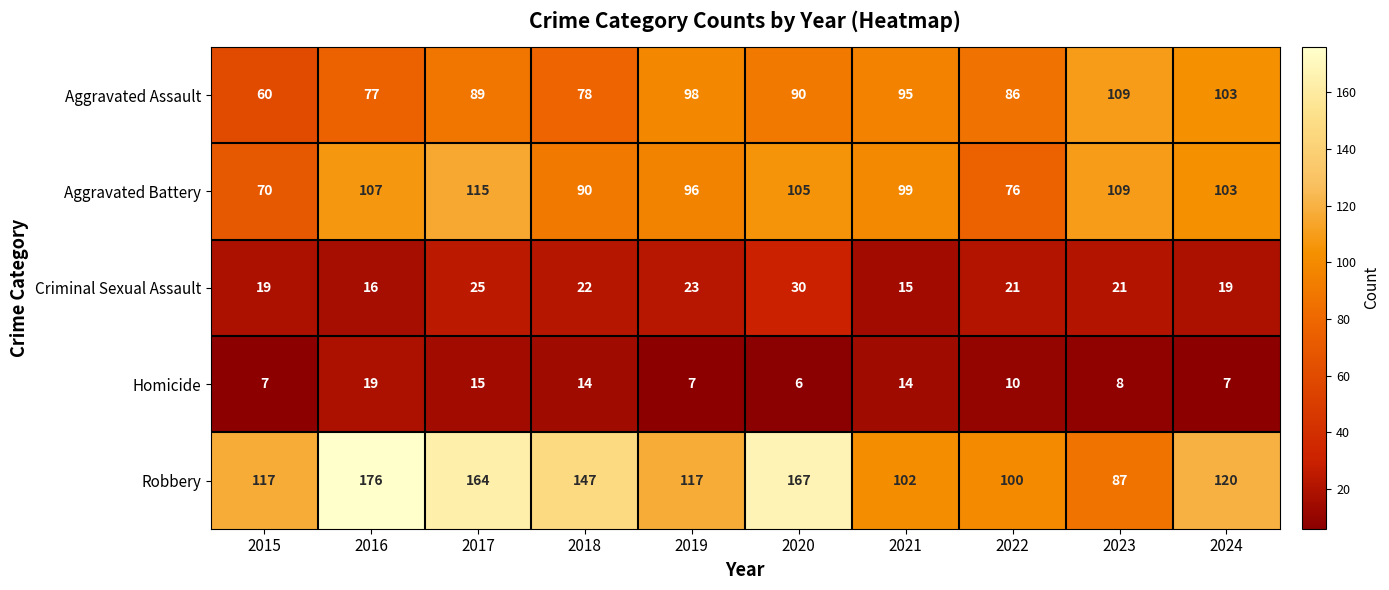

What is the difference between the highest and lowest values at 2023?

101